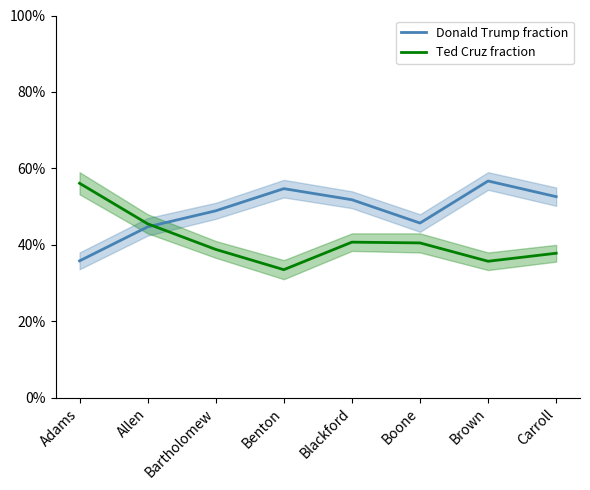

At which label is Ted Cruz fraction closest to 0?

Benton